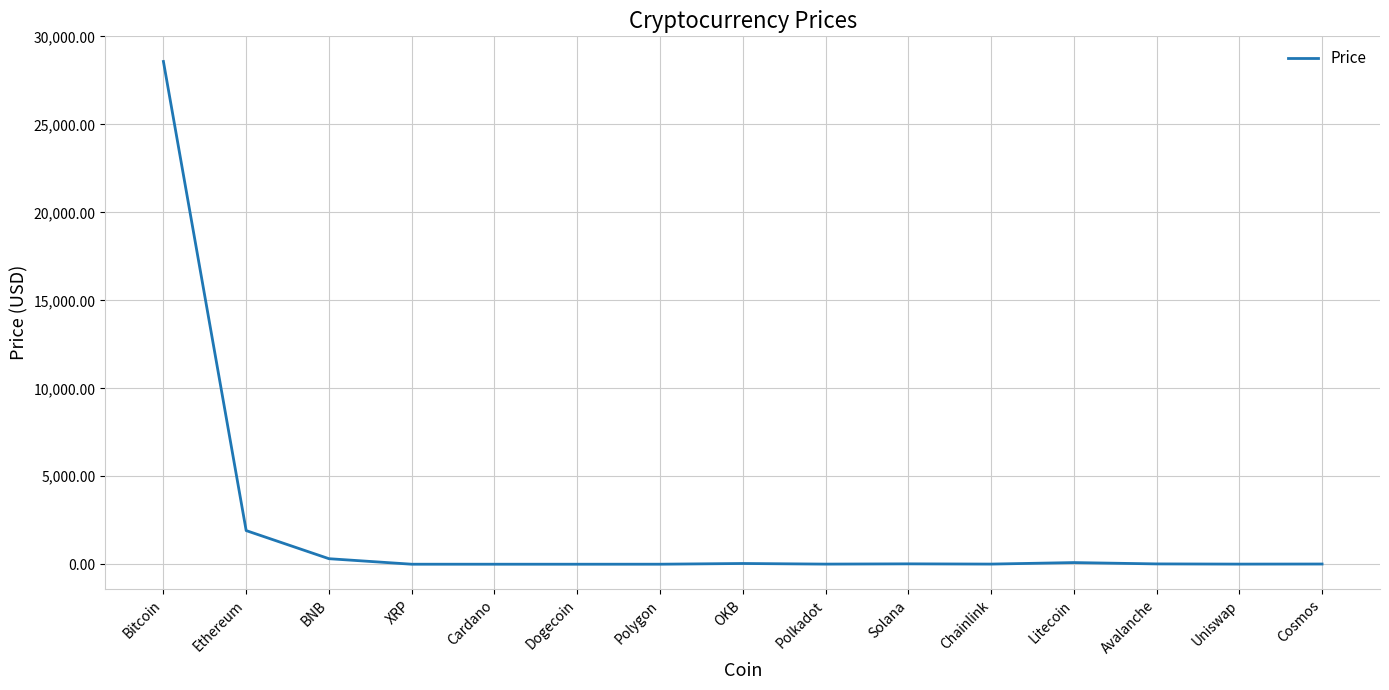

How many series are shown in this chart?

1